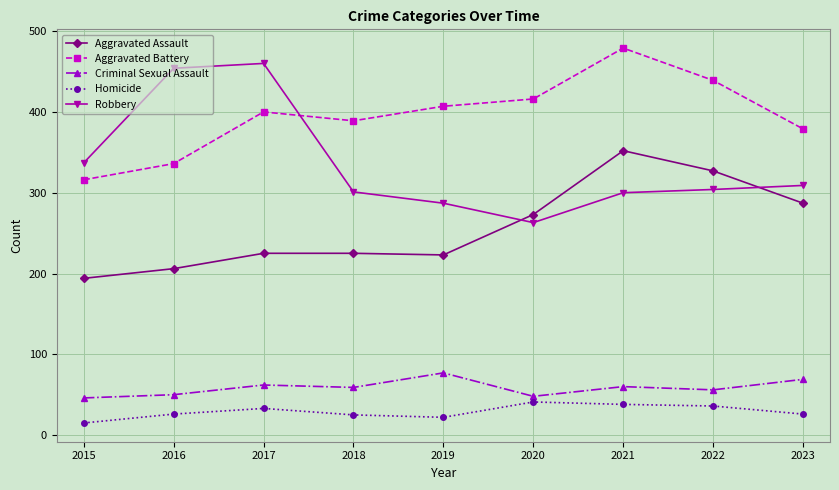

Which series has the largest total across all categories?

Aggravated Battery